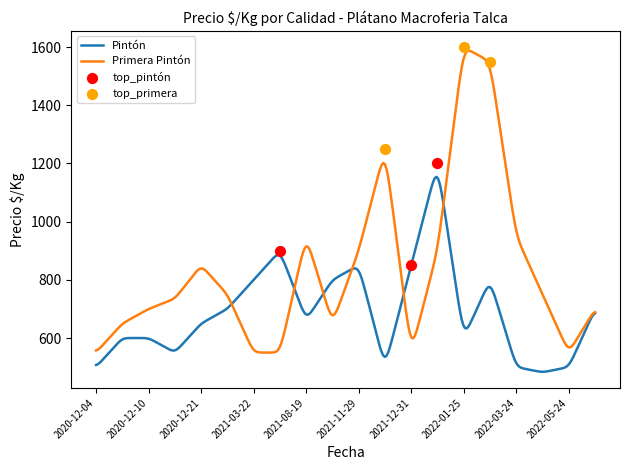

Which series reaches the maximum Y coordinate?

Primera Pintón